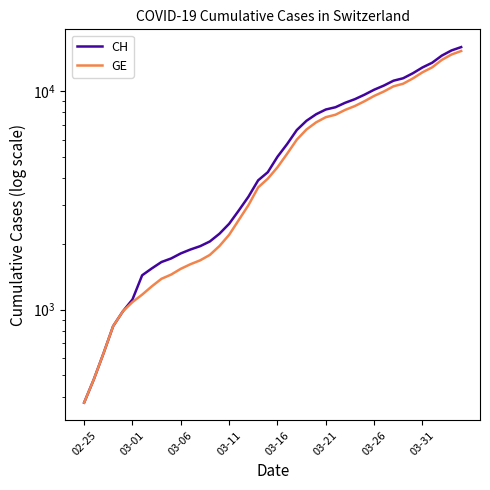

What is the sum of the GE values at 25 and 37?

21526